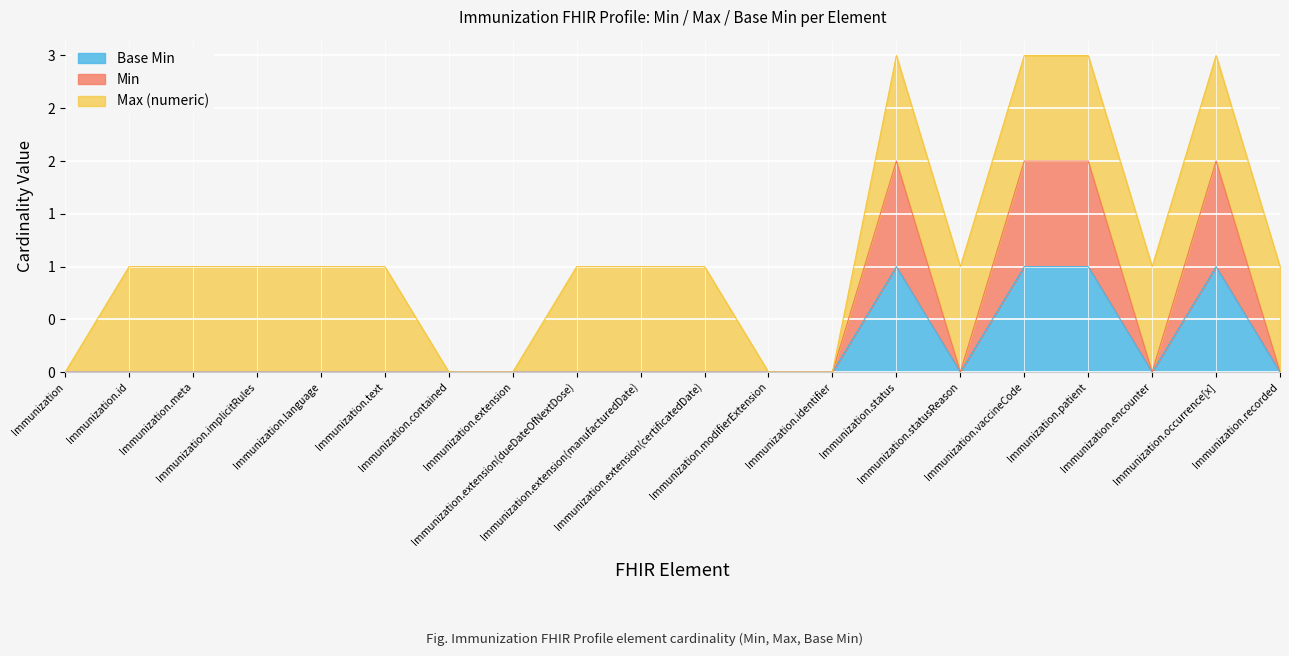

What position from the right is Immunization.patient?

4